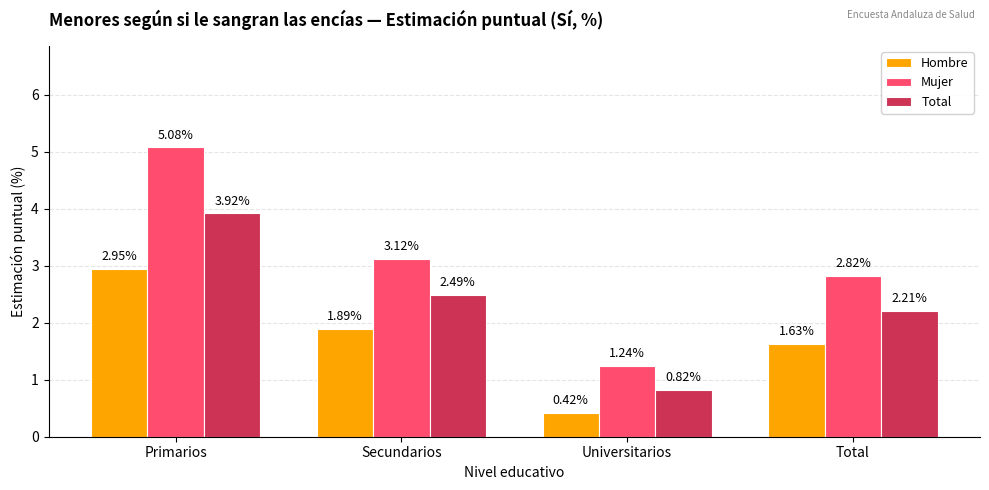

Where is Total nearest to the value 2?

Total